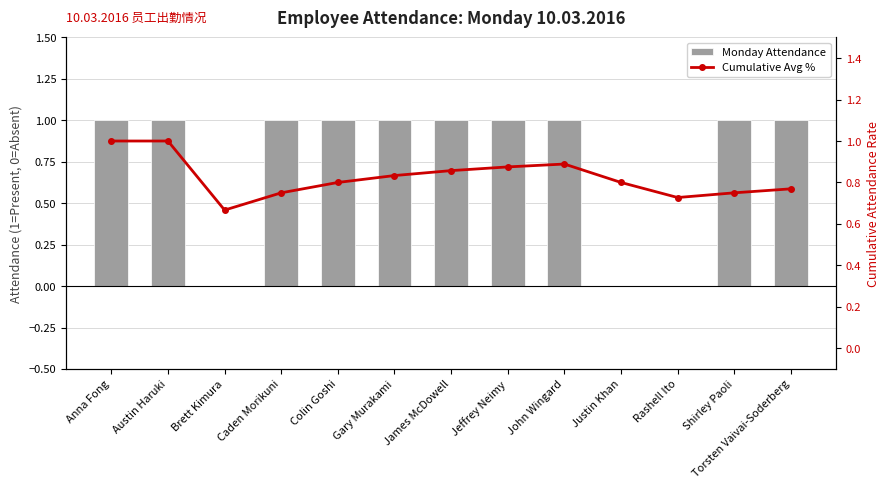

True or false: Cumulative Avg % has a value of 0.2 at Brett Kimura.

False